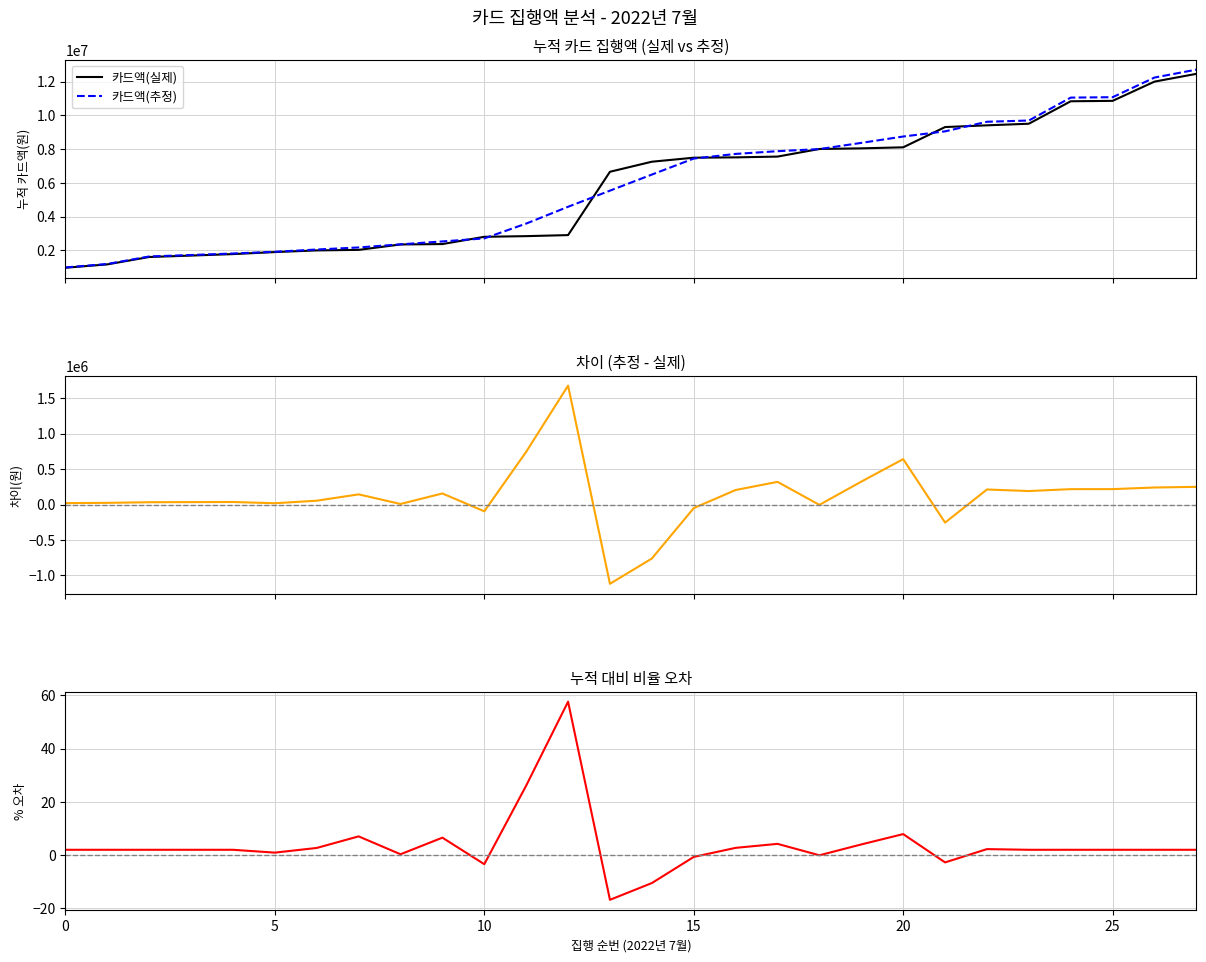

What is the highest value of the 카드액(실제) series?

12457200.0